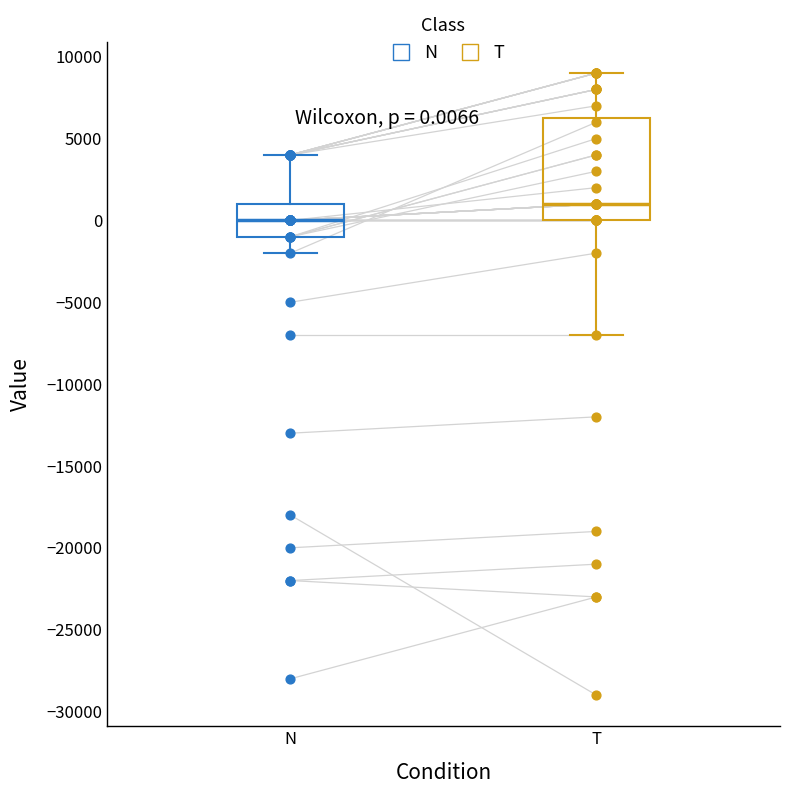

Comparing the boxes themselves (not the whiskers), which one is the tallest?

T